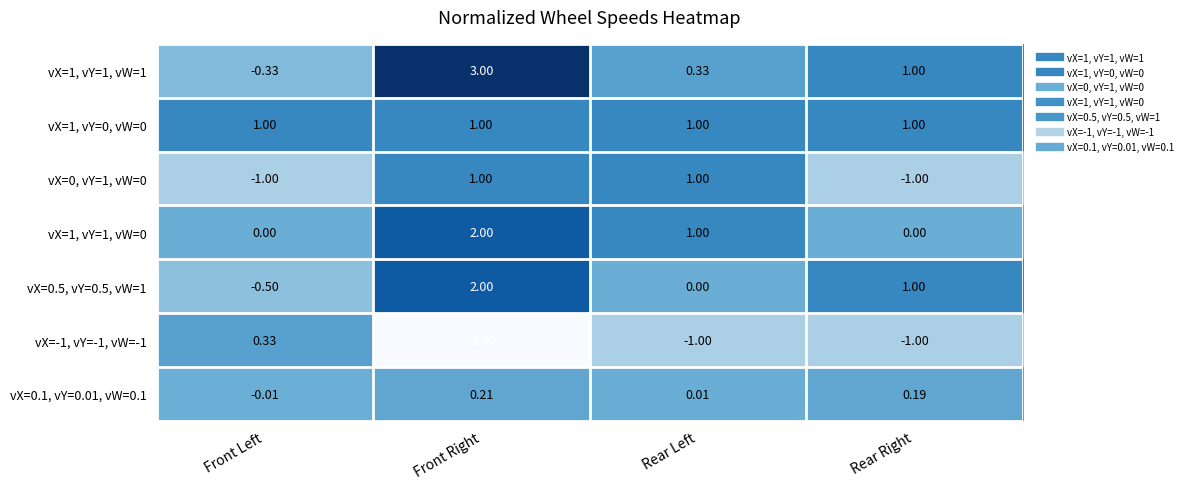

At which category is the sum across all series the highest?

Front Right